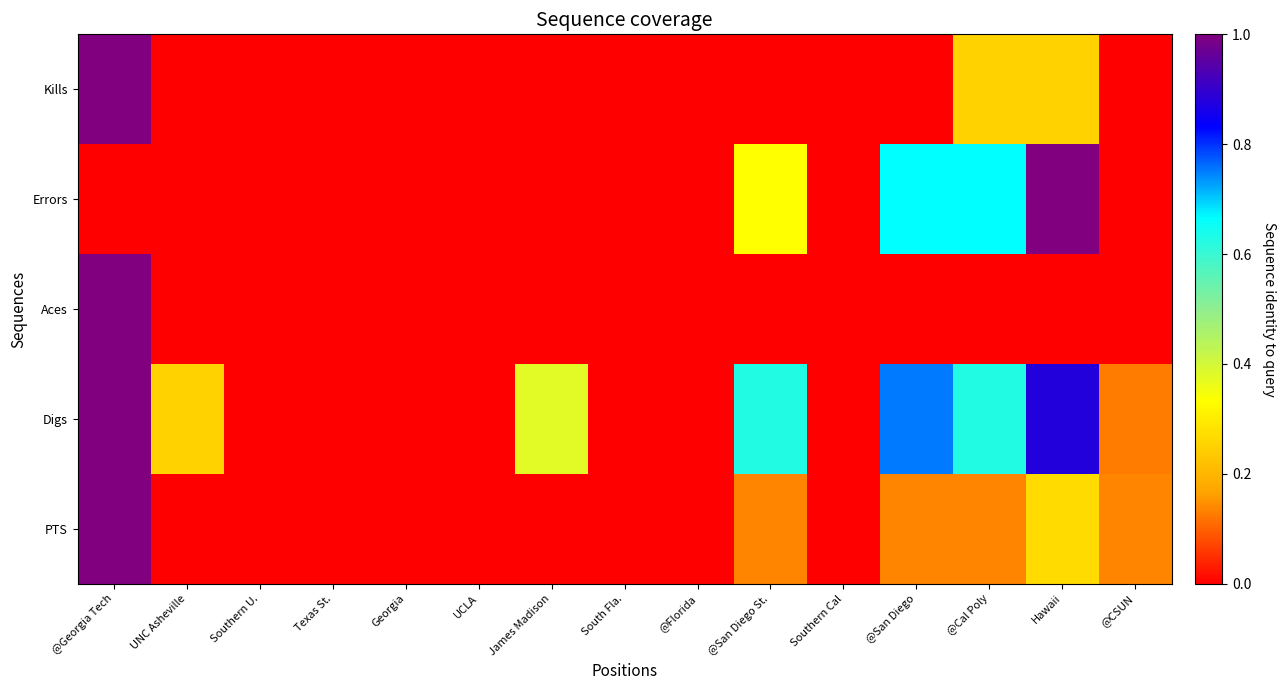

Count the number of data series in this chart.

5